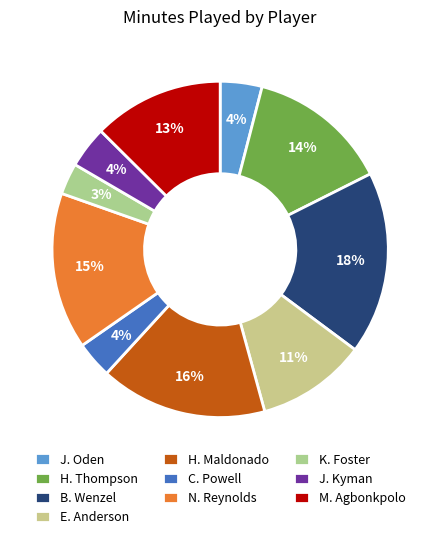

Combined, do E. Anderson and J. Kyman account for over 50%?

No